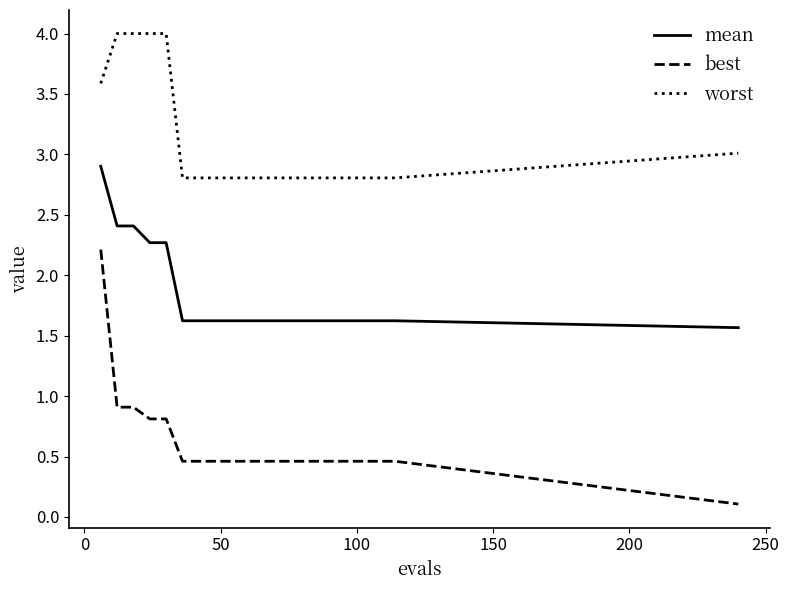

Reading left to right, transcribe all the data shown in this chart.

mean: 2.9	2.4	2.4	2.3	2.3	1.6	1.6	1.6	1.6	1.6	1.6	1.6	1.6	1.6	1.6	1.6	1.6	1.6	1.6	1.6
best: 2.2	0.9	0.9	0.8	0.8	0.5	0.5	0.5	0.5	0.5	0.5	0.5	0.5	0.5	0.5	0.5	0.5	0.5	0.5	0.1
worst: 3.6	4.0	4.0	4.0	4.0	2.8	2.8	2.8	2.8	2.8	2.8	2.8	2.8	2.8	2.8	2.8	2.8	2.8	2.8	3.0